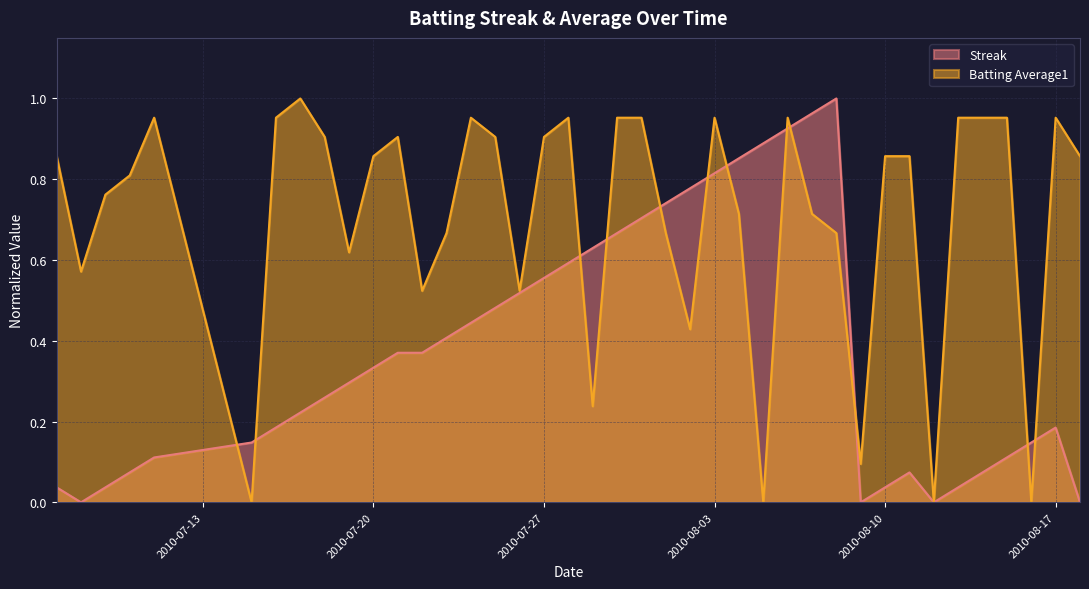

Rank the series by their average value, from lowest to highest.

Streak, Batting Average1